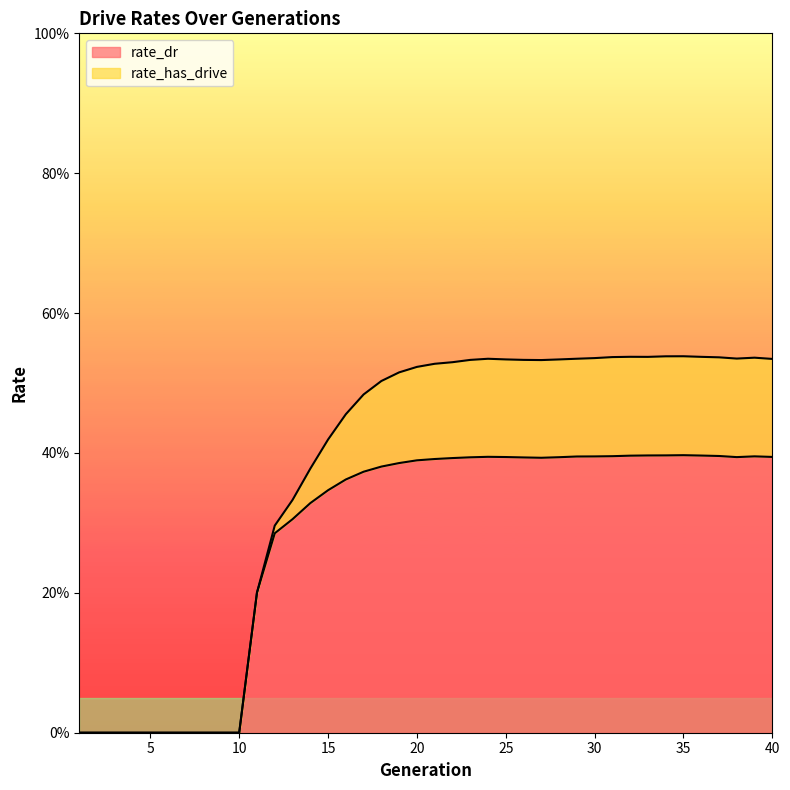

How many positive values does the rate_dr series have?

30